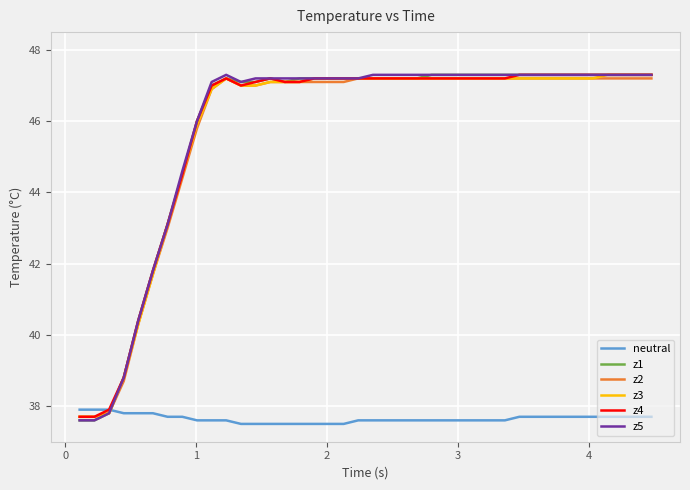

What is the lowest value of the z2 series?

37.7